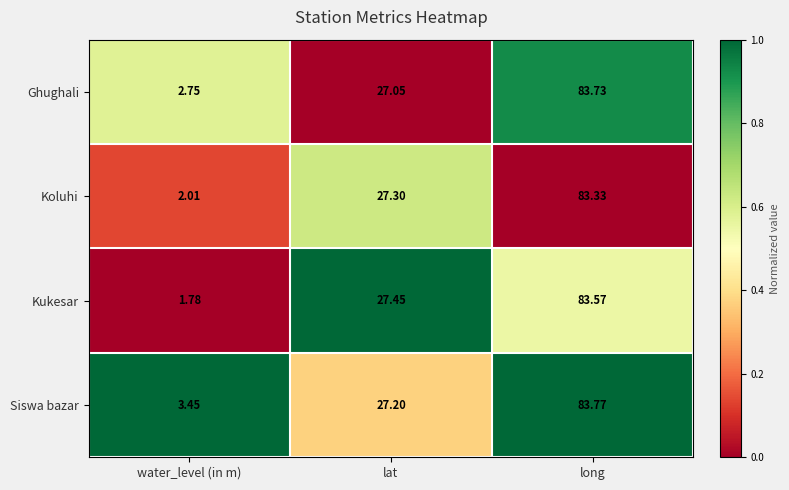

Count the number of data series in this chart.

4